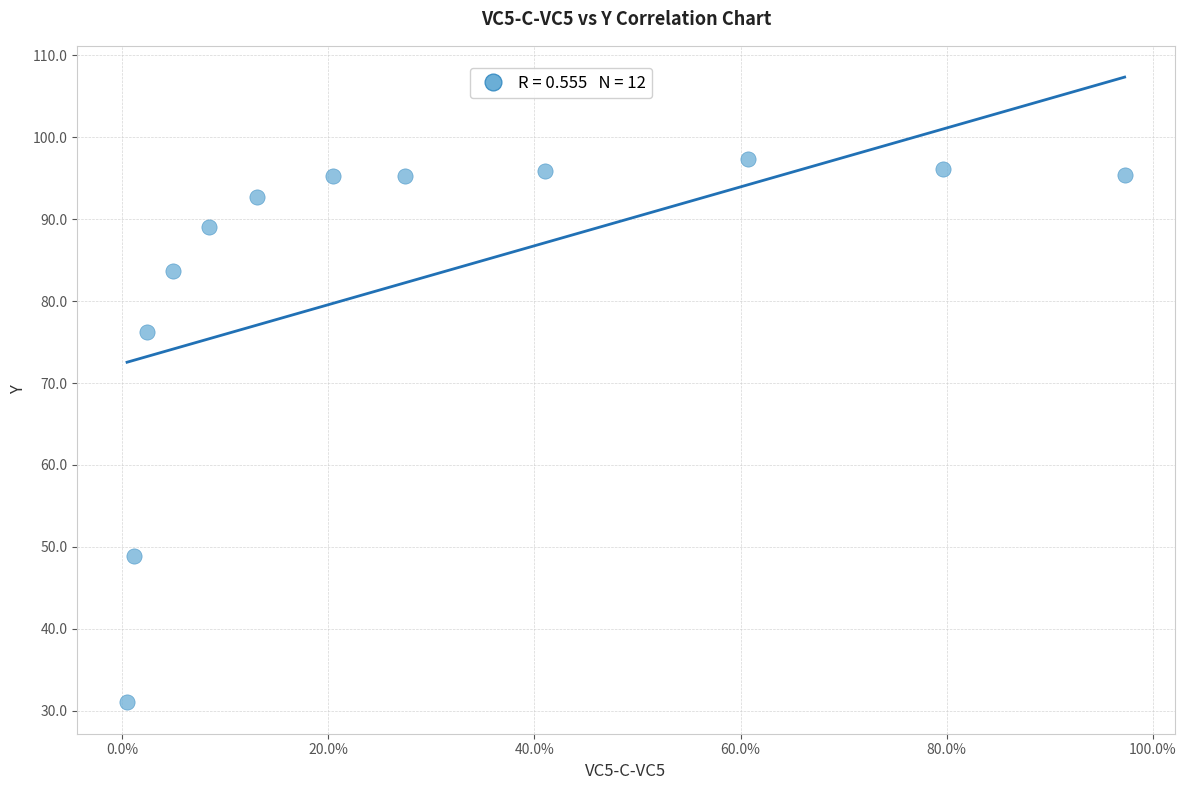

What is the range of Y values (max minus min)?

66.3